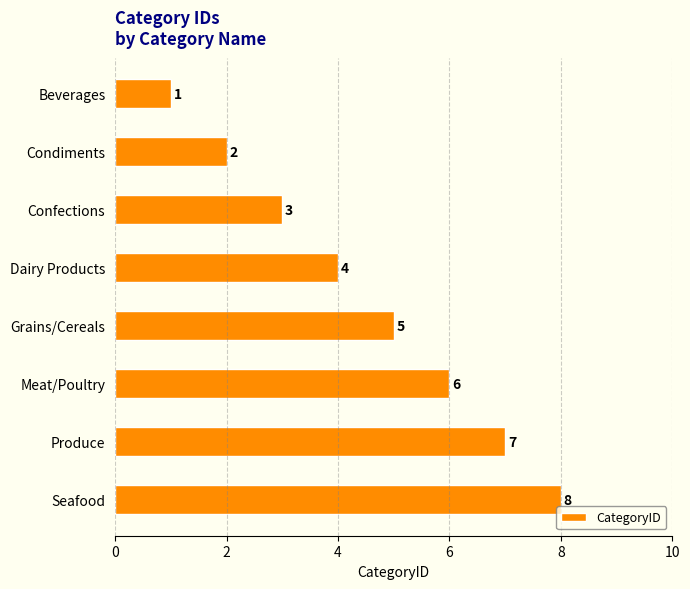

What is the value of the 4th bar from the top?

4